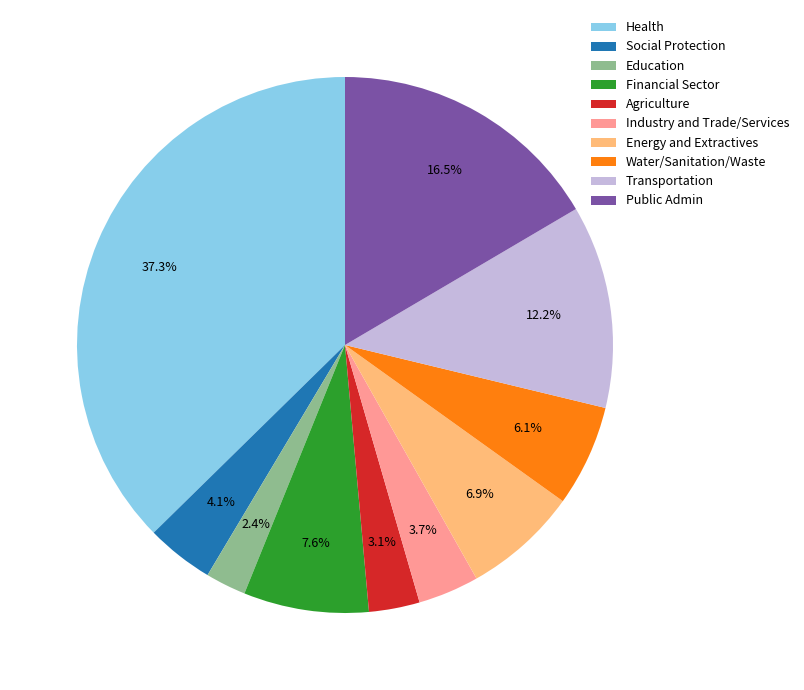

Do Social Protection and Financial Sector together represent more than half of the pie?

No